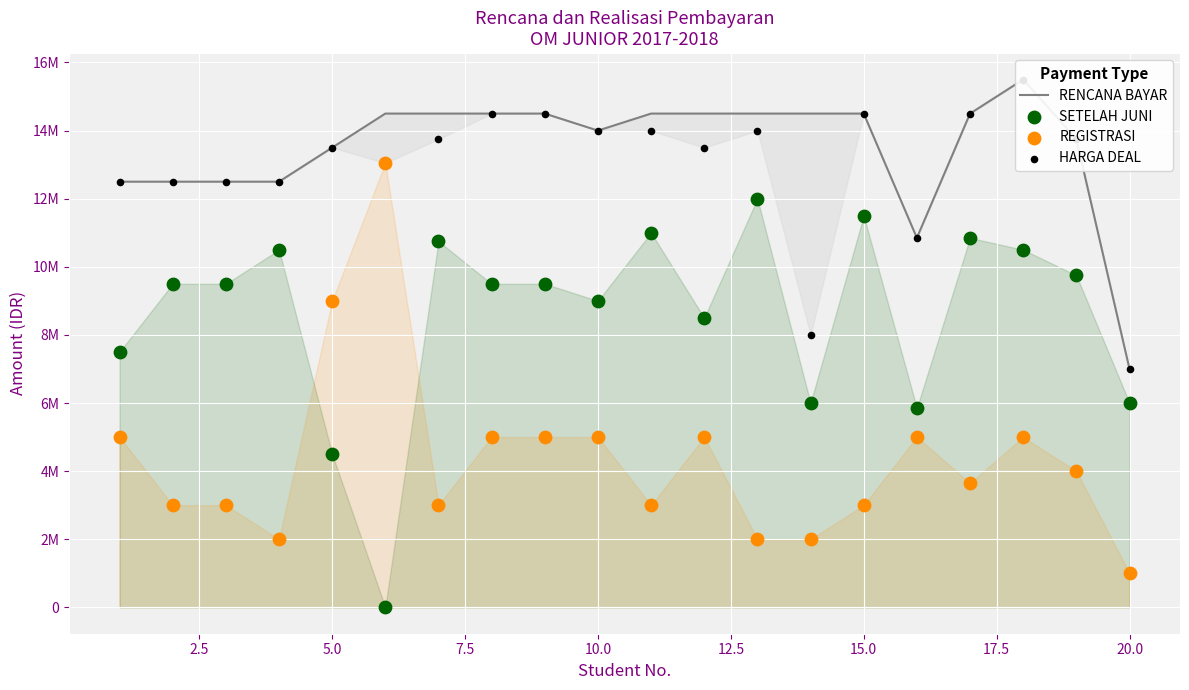

Which series has the largest Y range (max minus min)?

REGISTRASI